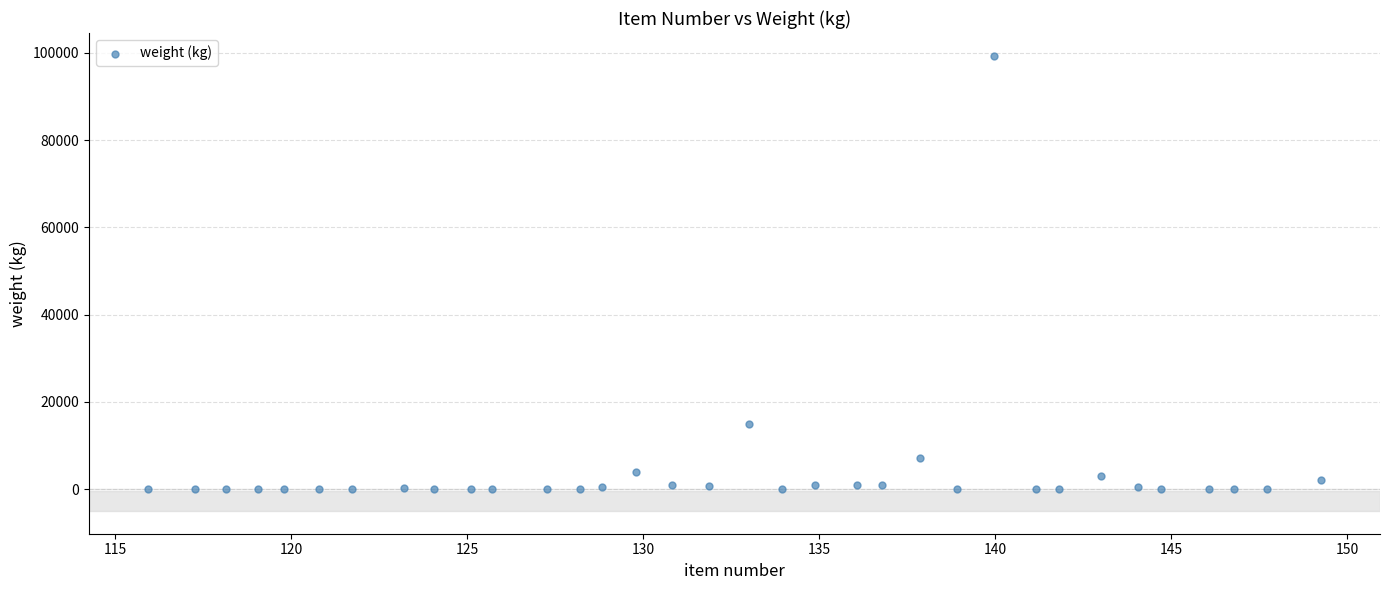

What is the range of Y values (max minus min)?

99350